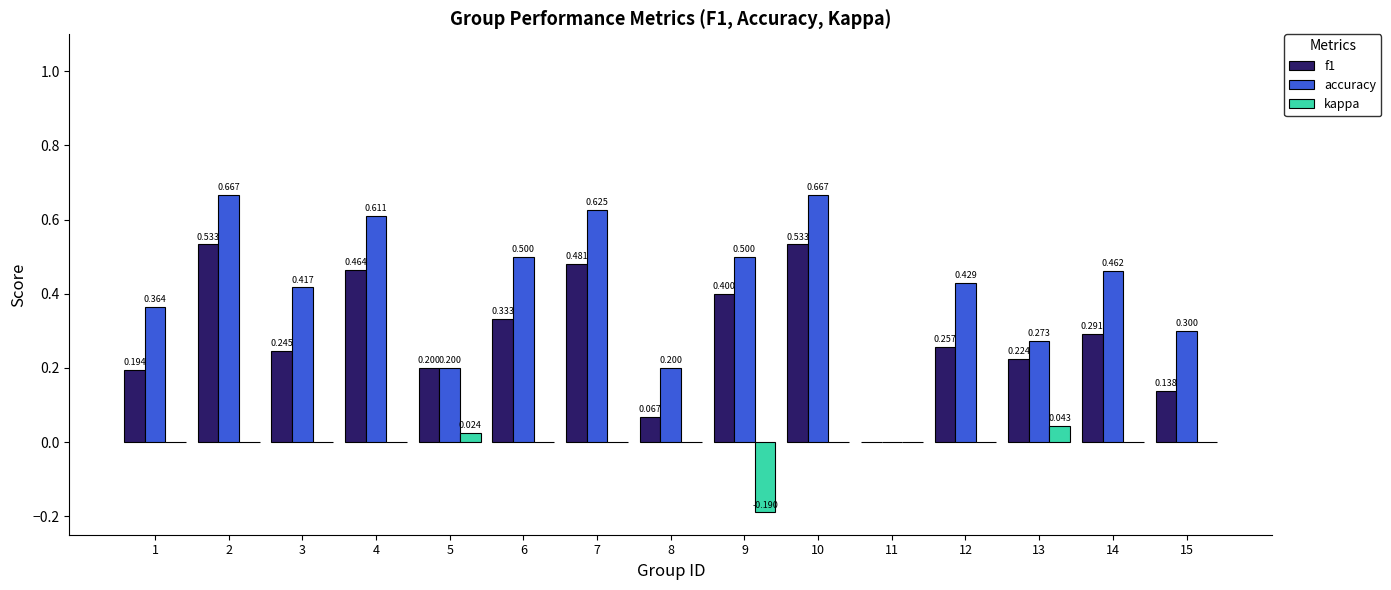

Which series has the largest total across all categories?

accuracy